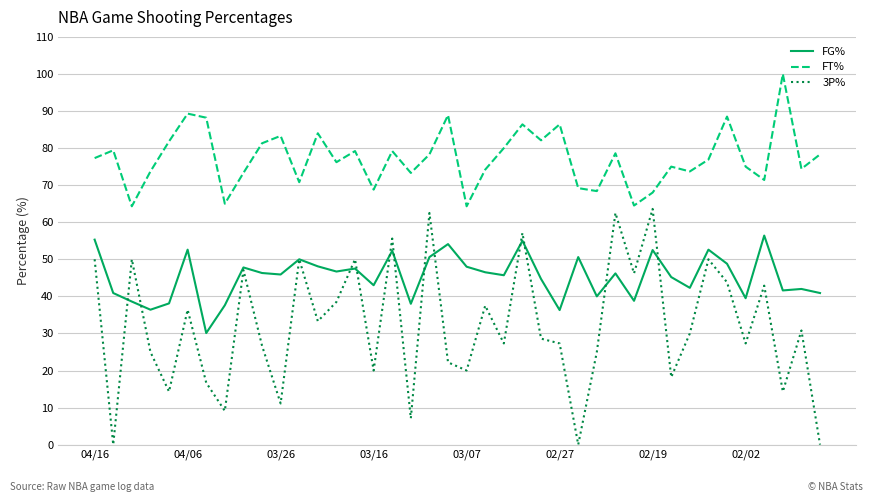

True or false: 3P% and FT% intersect in this chart.

False